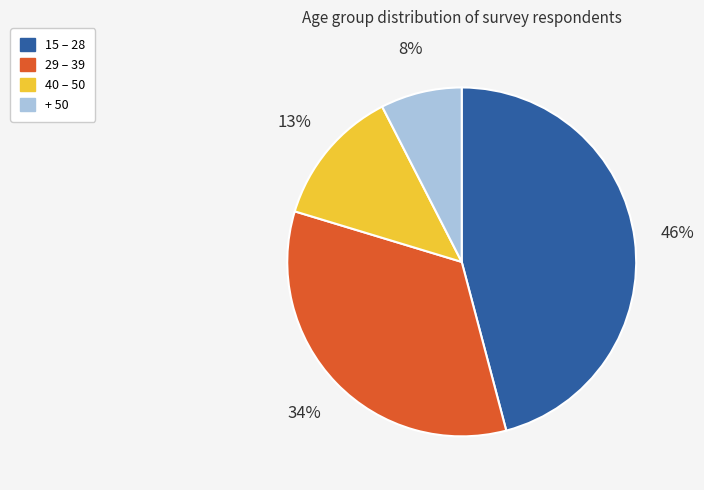

The 29 – 39 slice represents 46% of the pie. True or false?

False